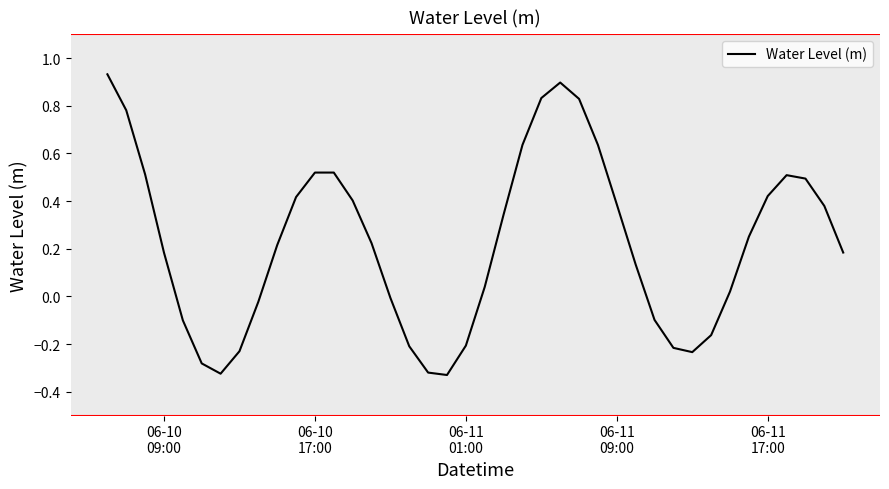

What is the difference between the maximum and minimum values?

1.3